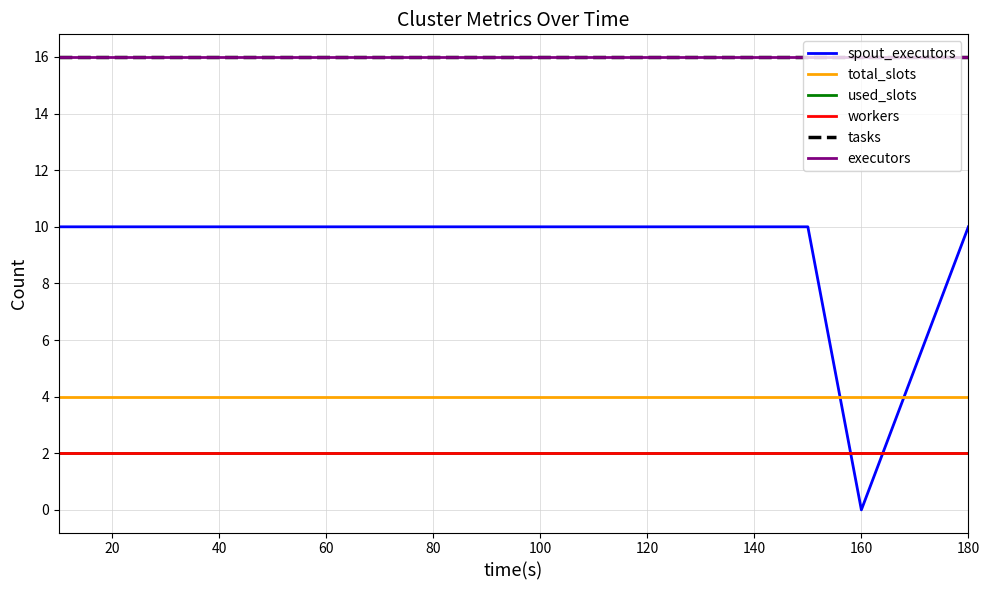

What is the maximum value for tasks?

16